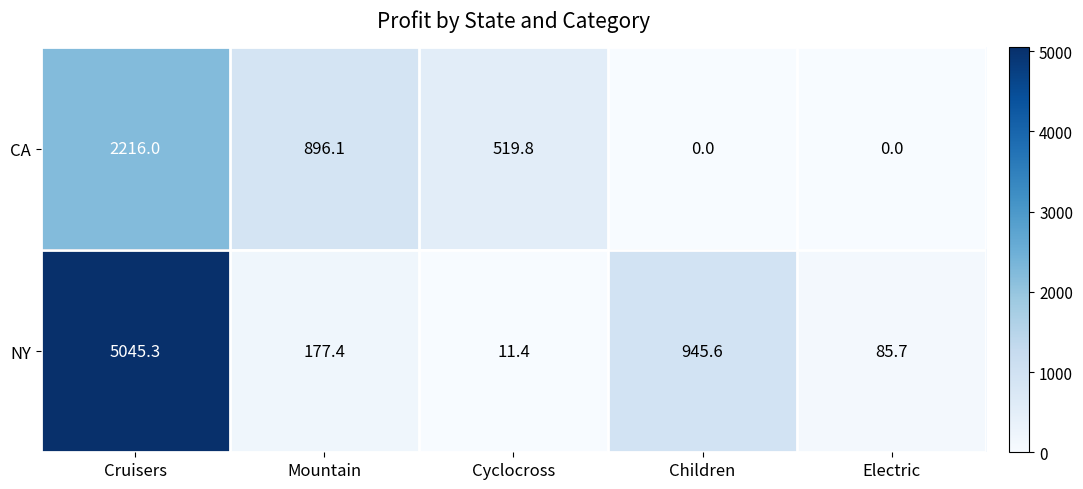

Which series has the widest spread of values?

NY